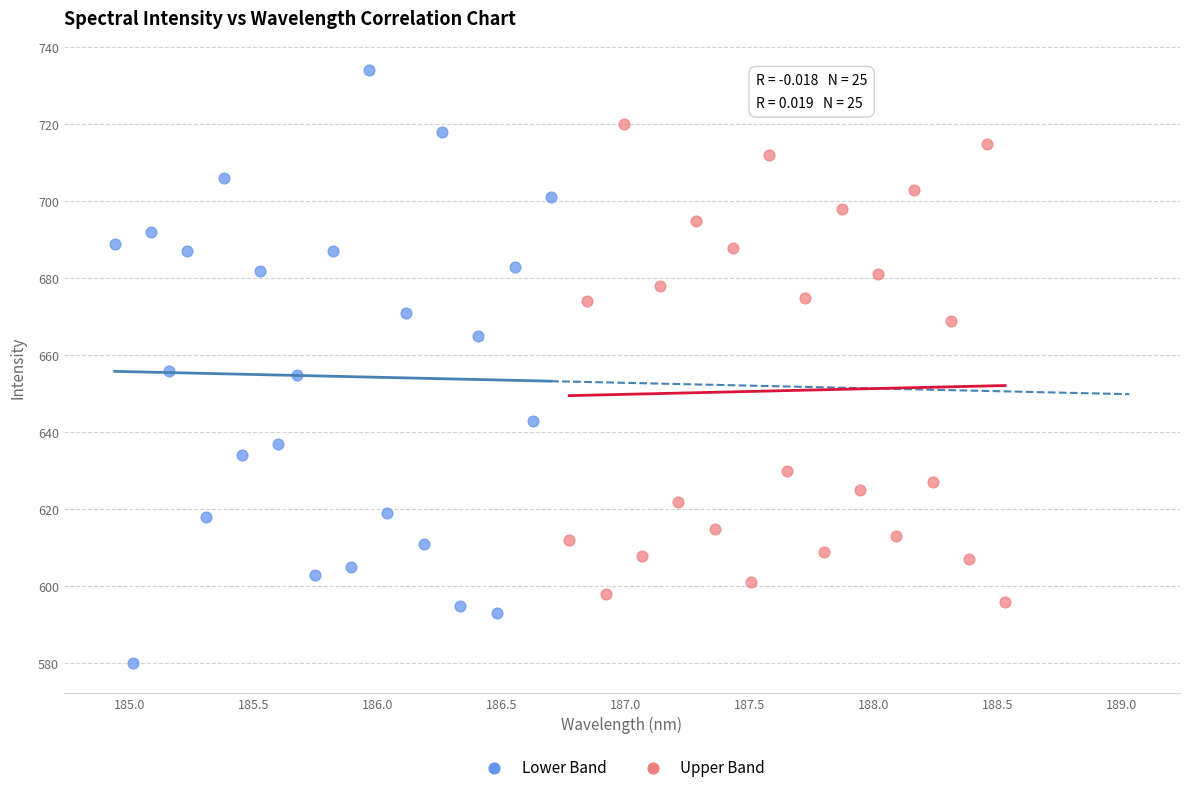

Which series reaches the minimum Y coordinate?

Lower Band